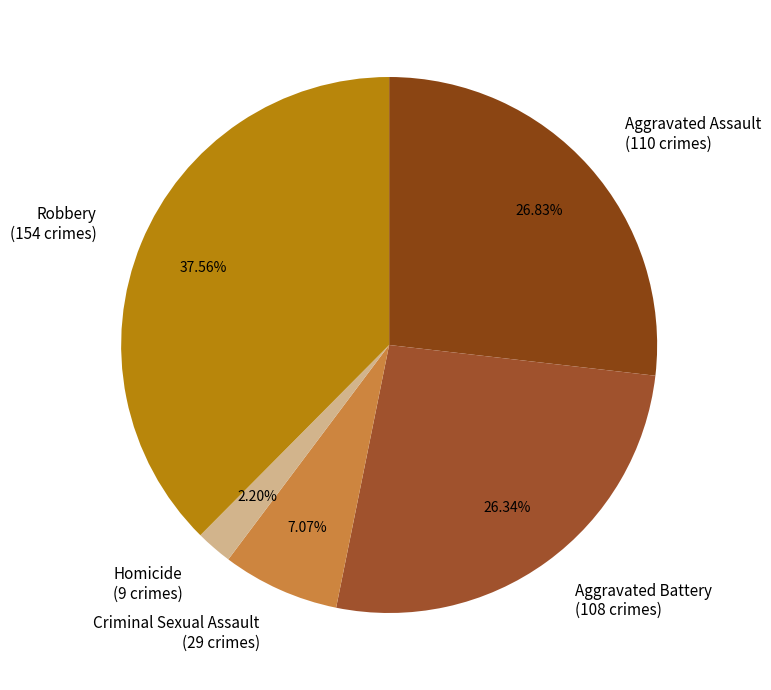

Does Criminal Sexual Assault represent more than half of the total?

No